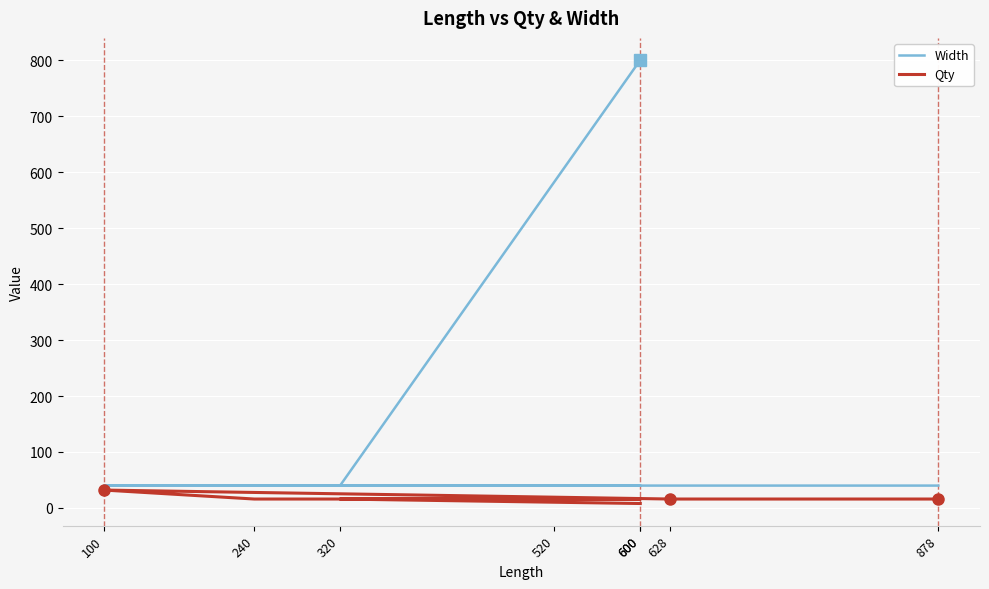

Rank the series by their average value, from highest to lowest.

Width, Qty